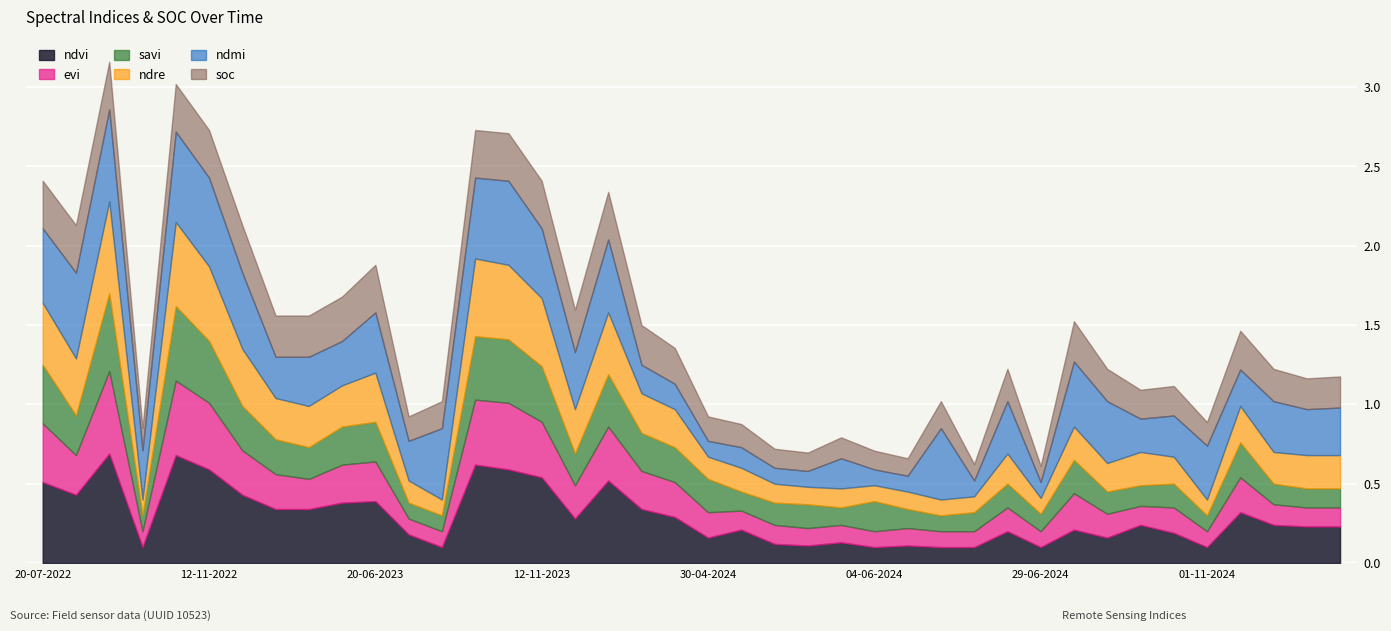

What is the average value of the savi series?

0.2